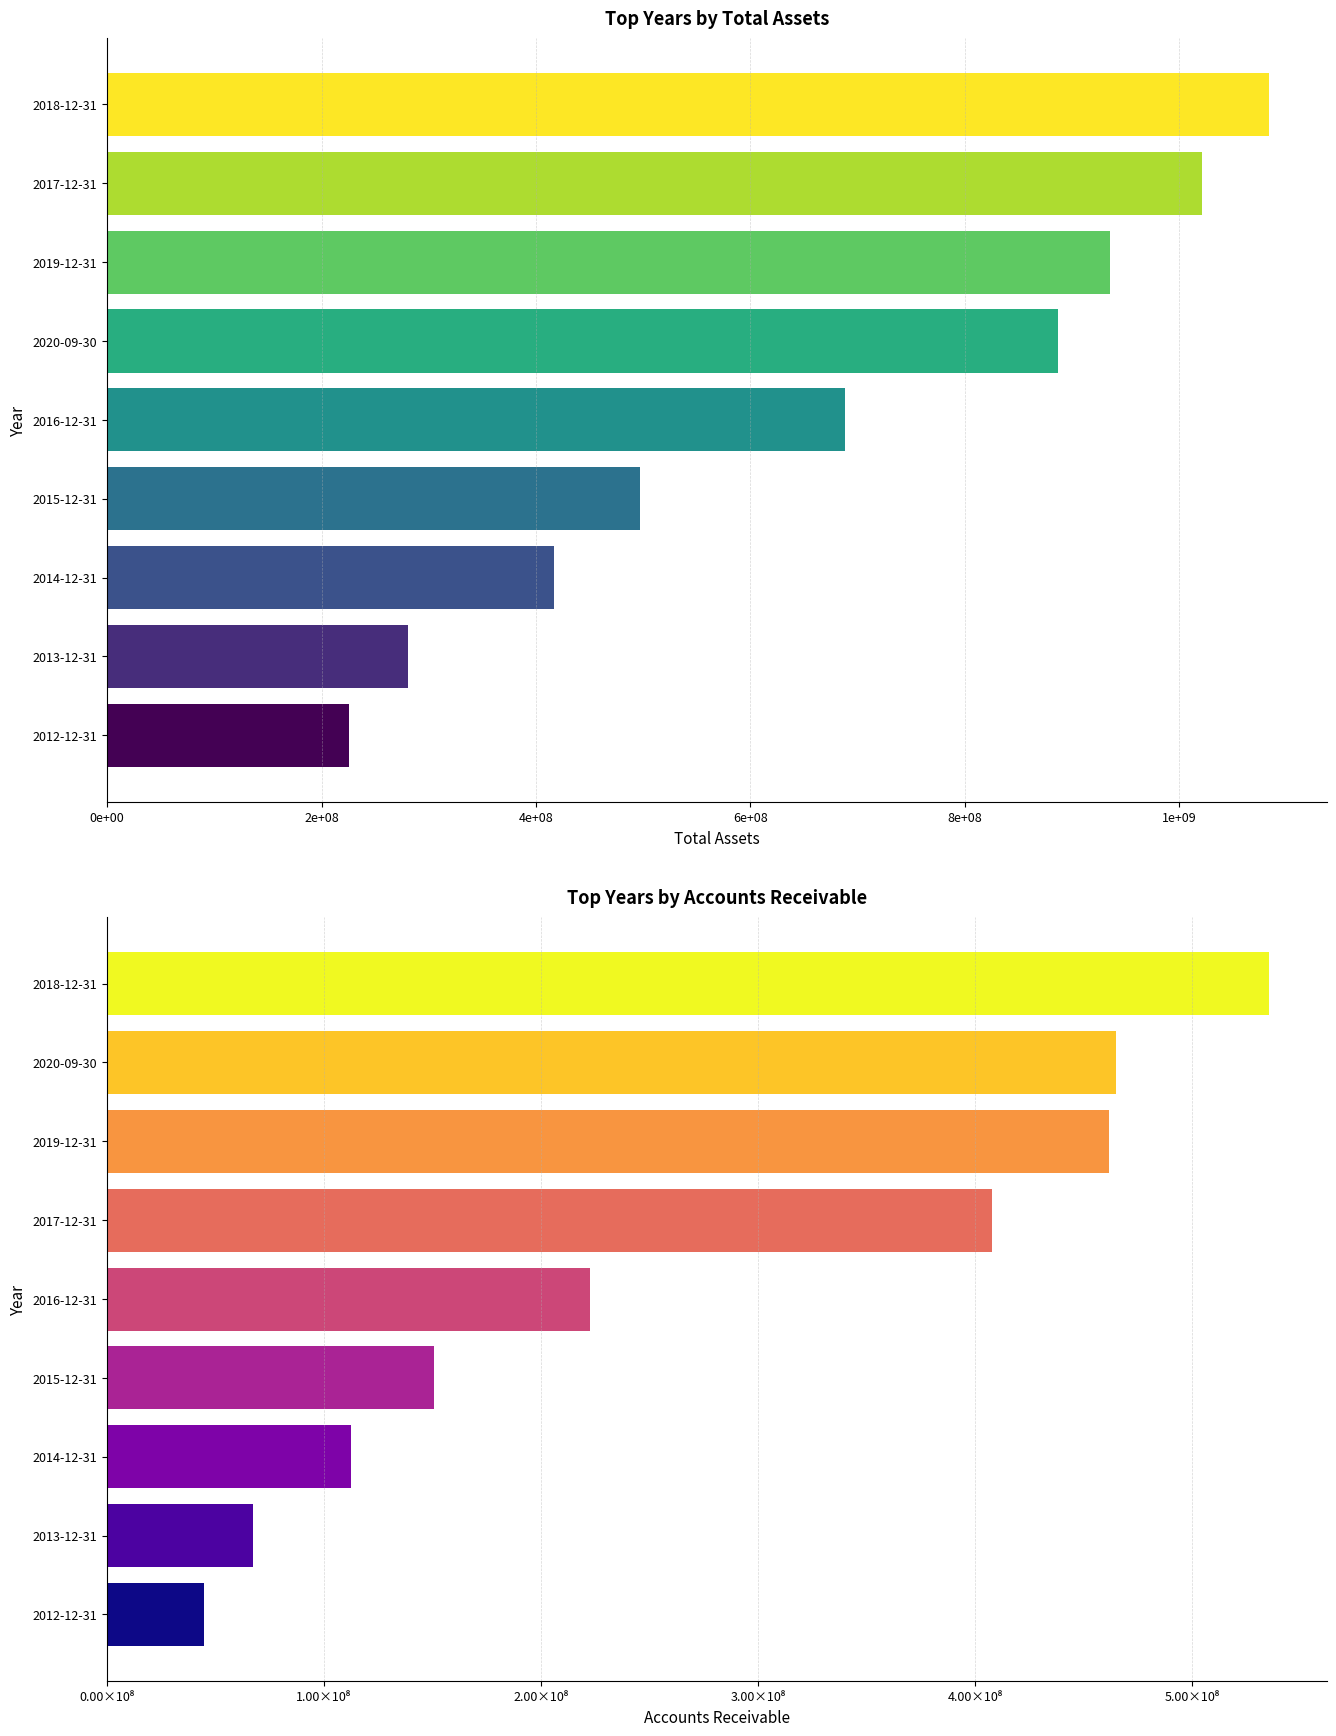

Are the bars horizontal?

Yes